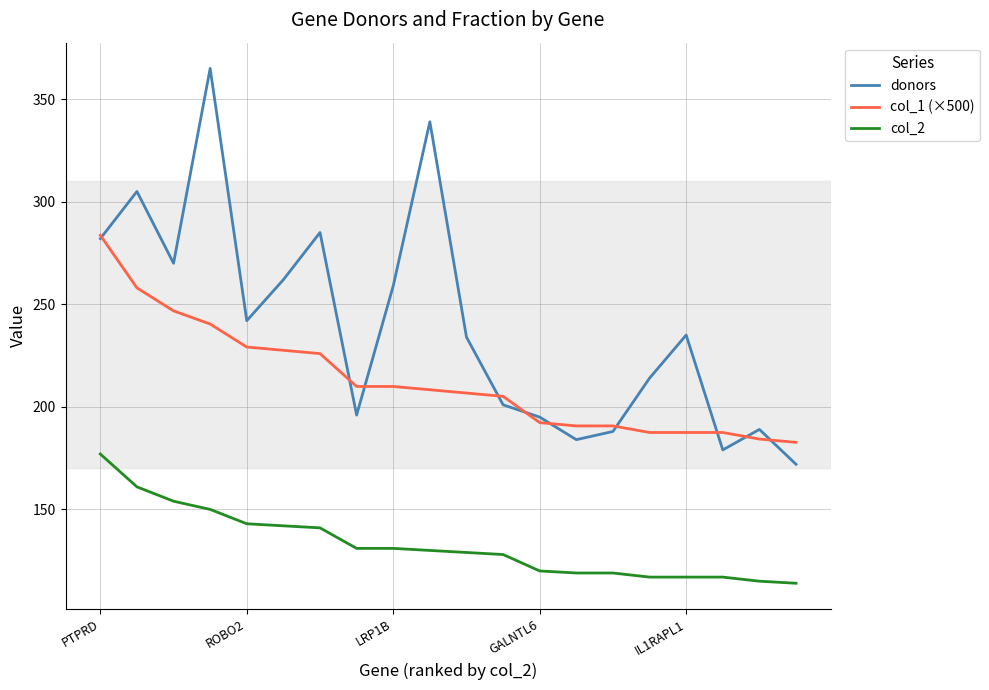

How many series are shown in this chart?

3